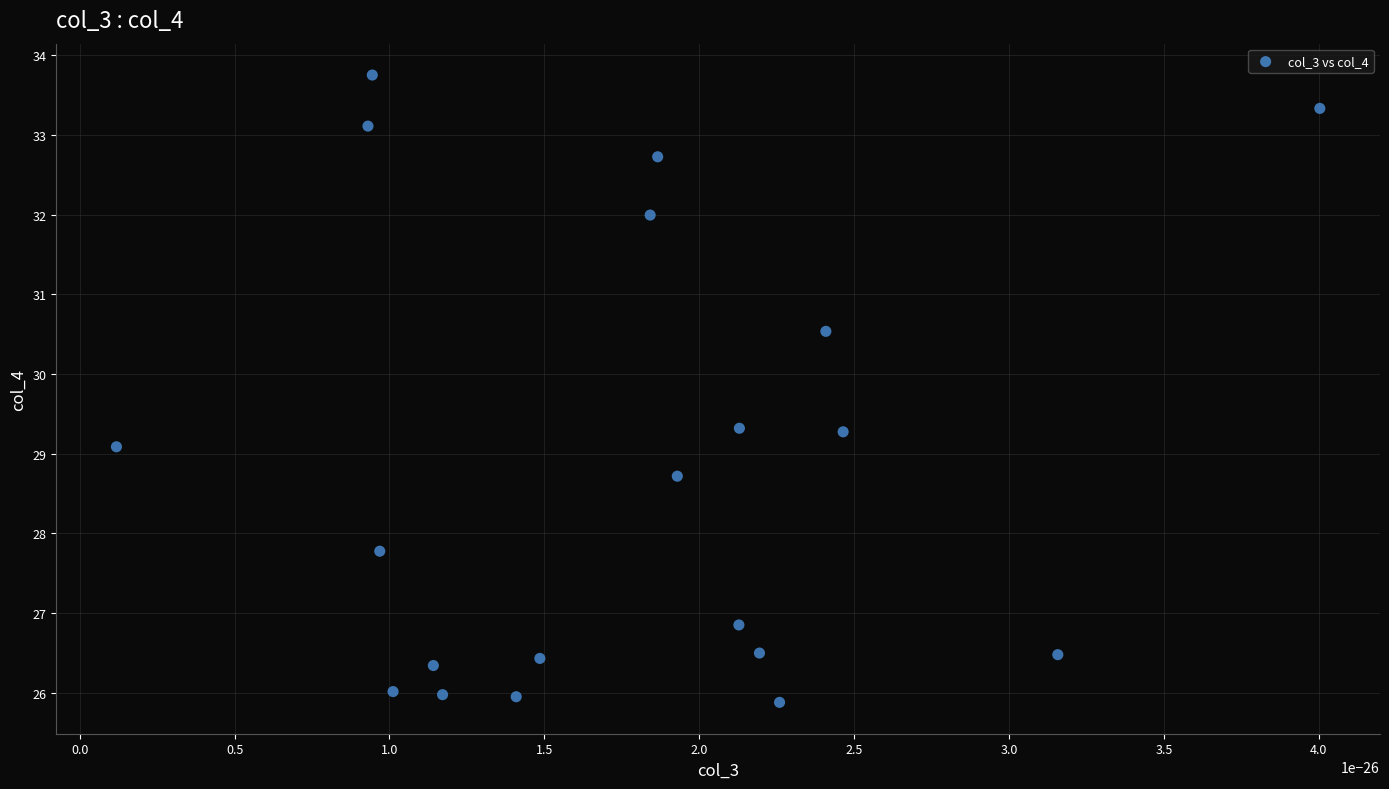

What Y value in the scatter plot is closest to 29?

29.1